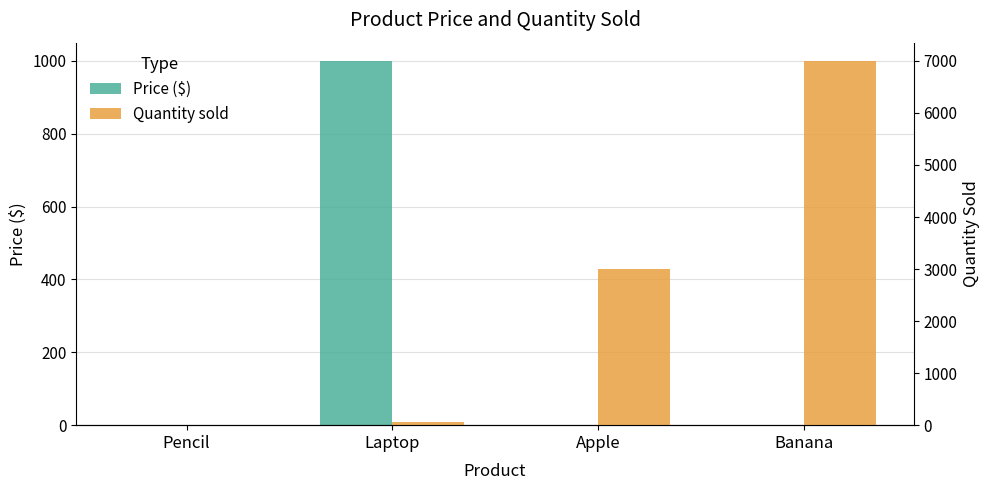

At which label does Price ($) reach its peak?

Laptop